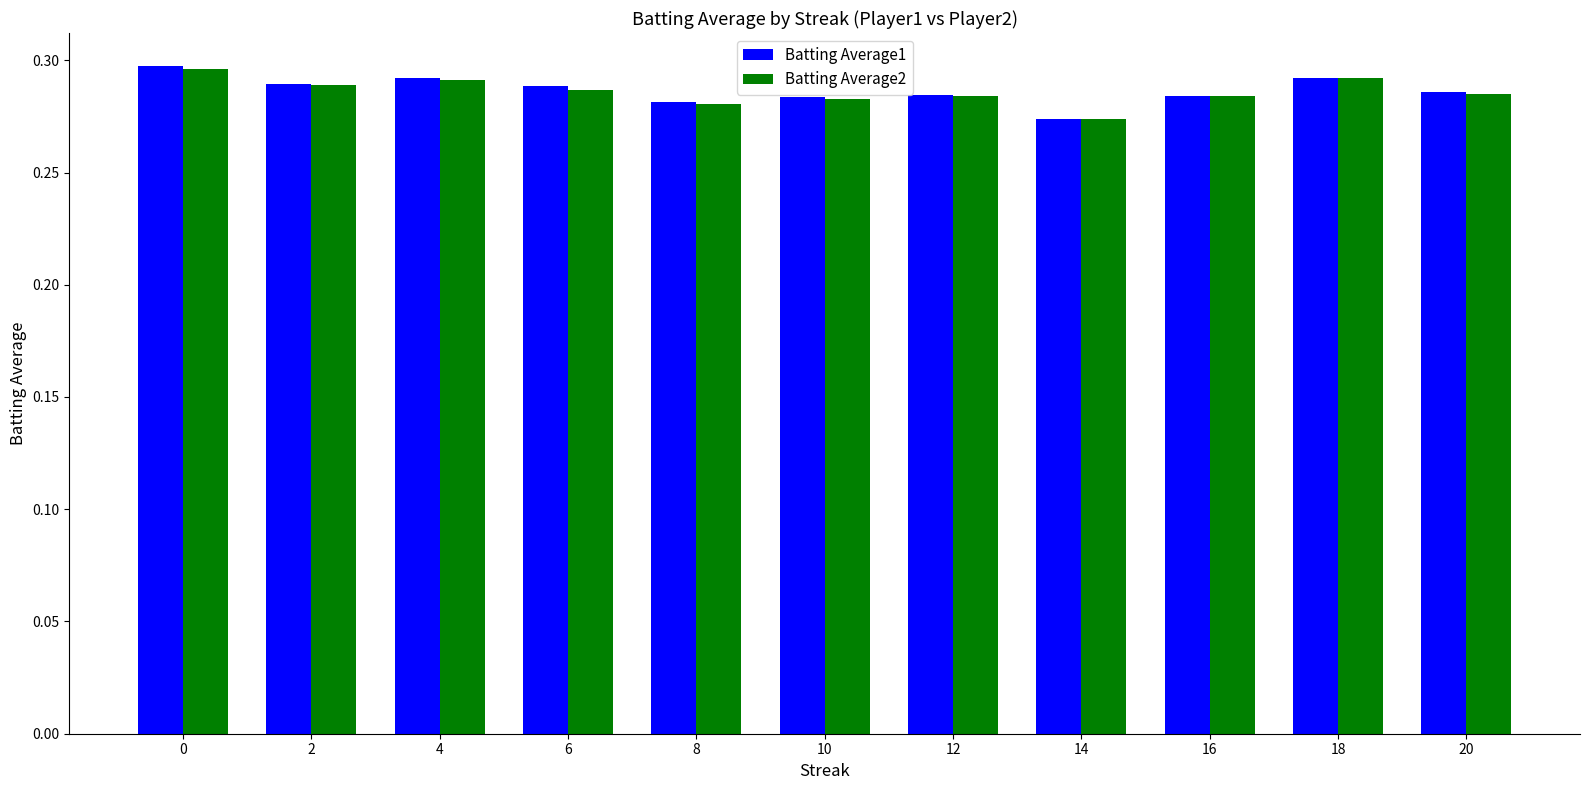

At how many categories does at least one series exceed 0?

11